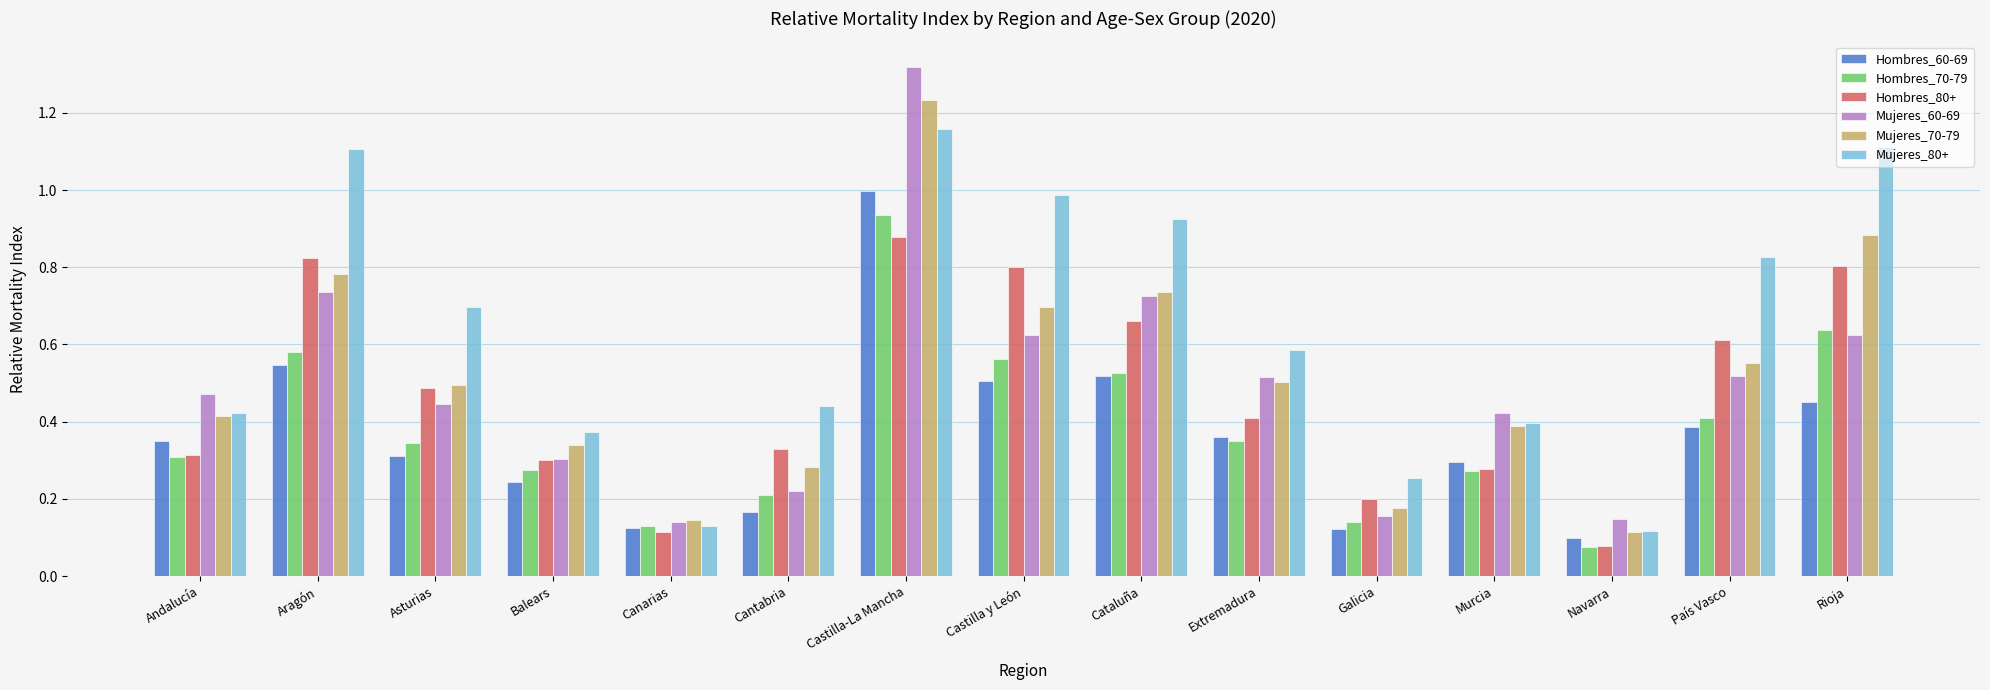

Which series has the widest spread of values?

Mujeres_60-69